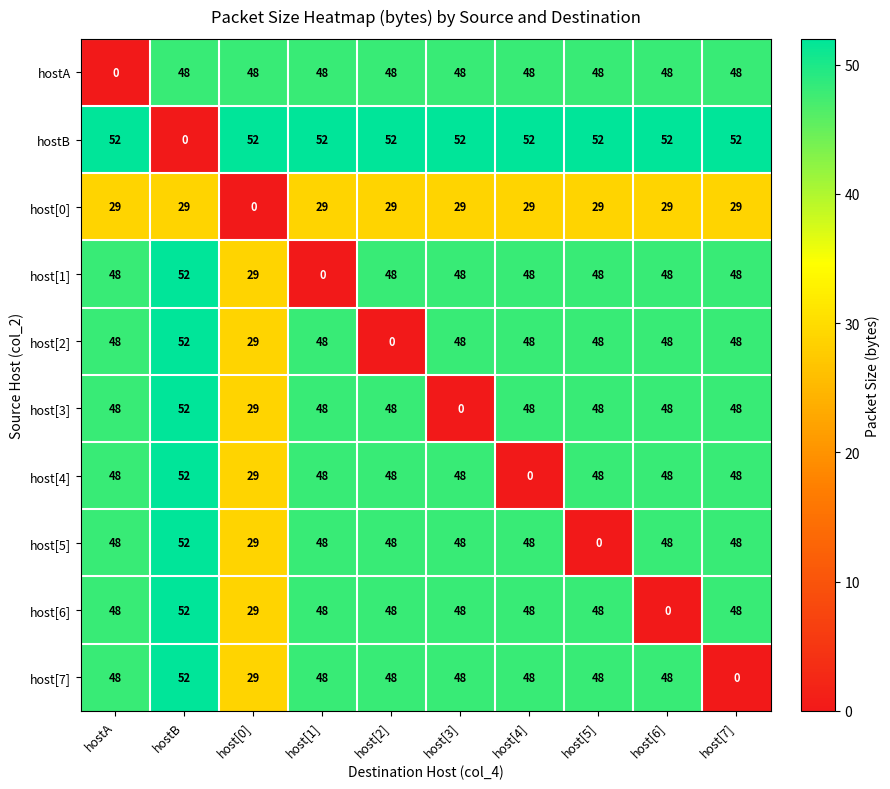

What is the maximum value shown in the chart?

52